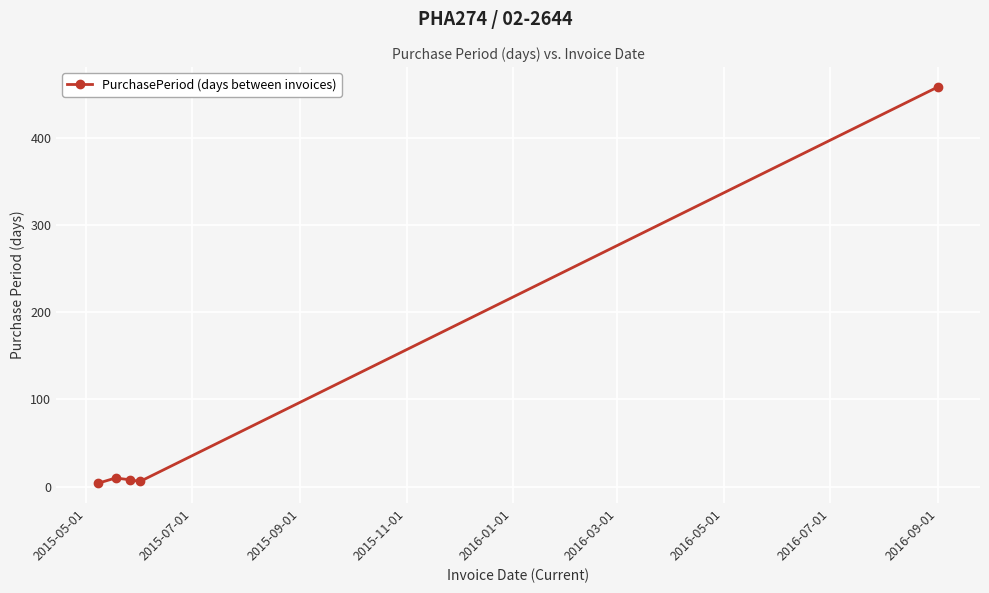

What is the maximum value shown in the chart?

458